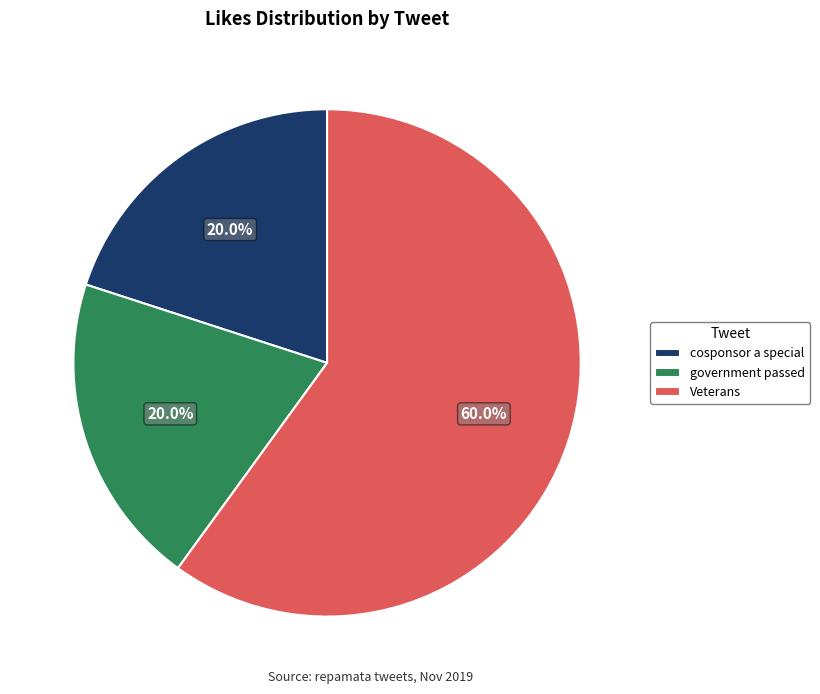

Is there a majority slice in this chart?

Yes